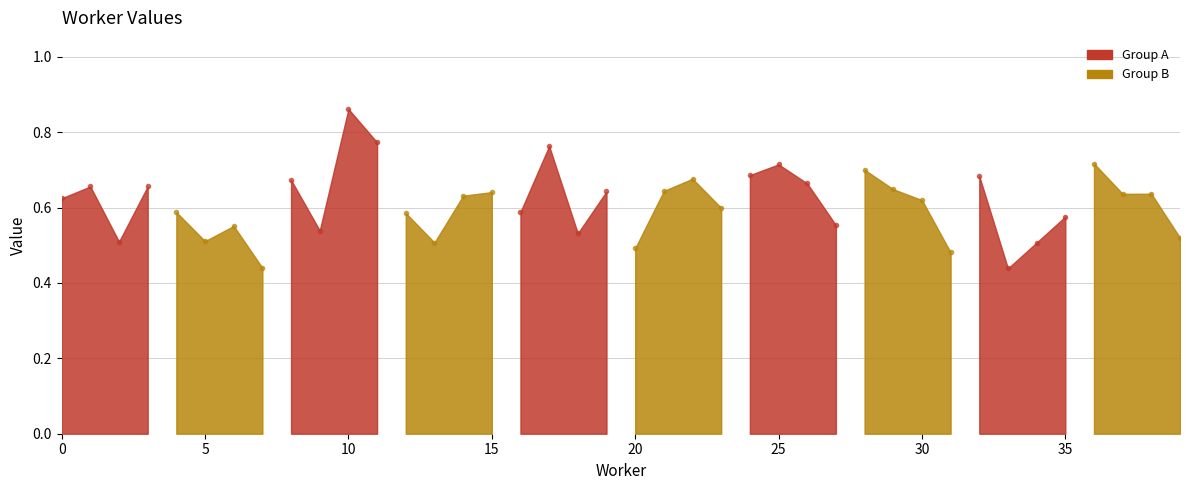

How many interior local peaks (higher than both neighbors) does the data have?

14